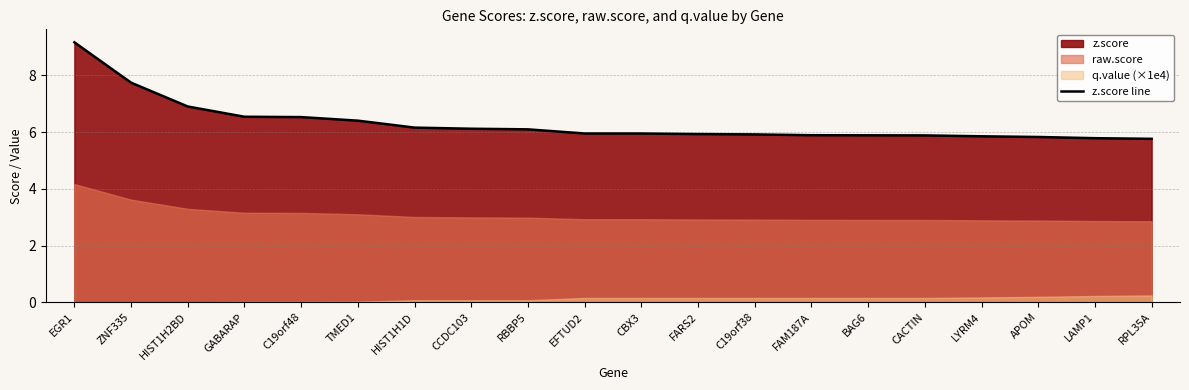

Is it true that the value at LYRM4 is 5.9?

True